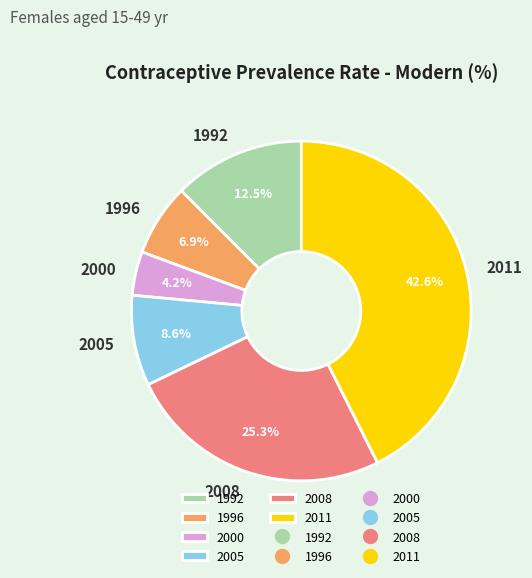

What is the largest slice in the pie chart?

2011